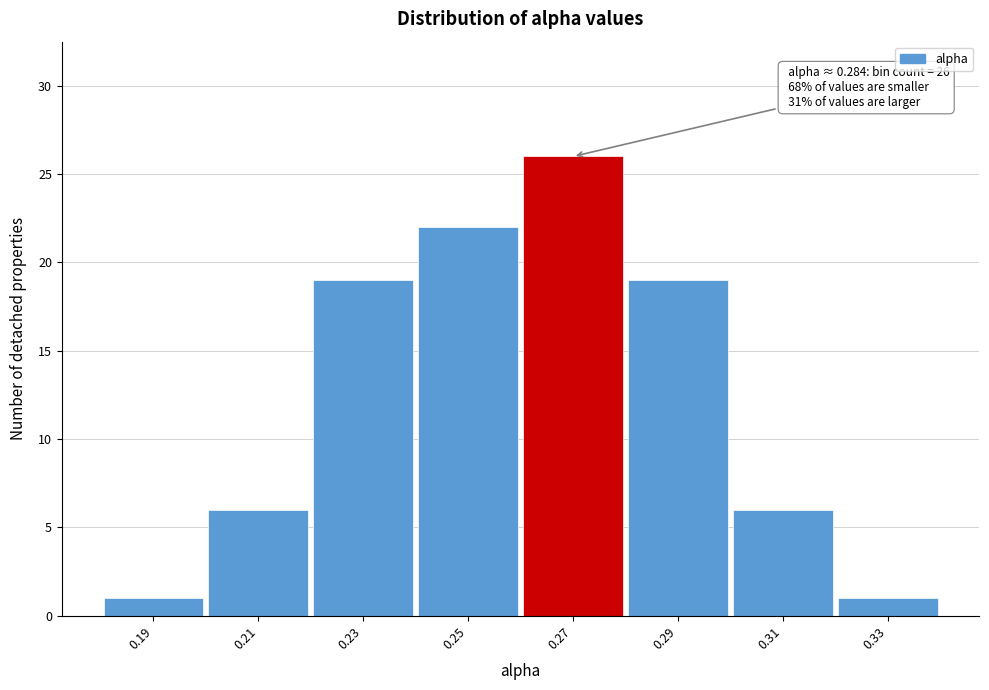

Reading left to right, what are all the values shown in this chart?

1	6	19	22	26	19	6	1